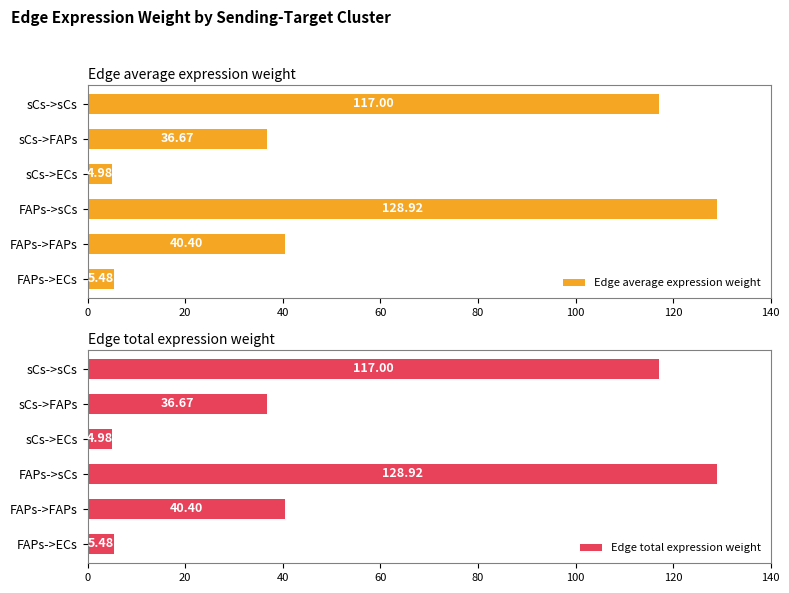

At which label is Edge average expression weight closest to 66?

FAPs->FAPs